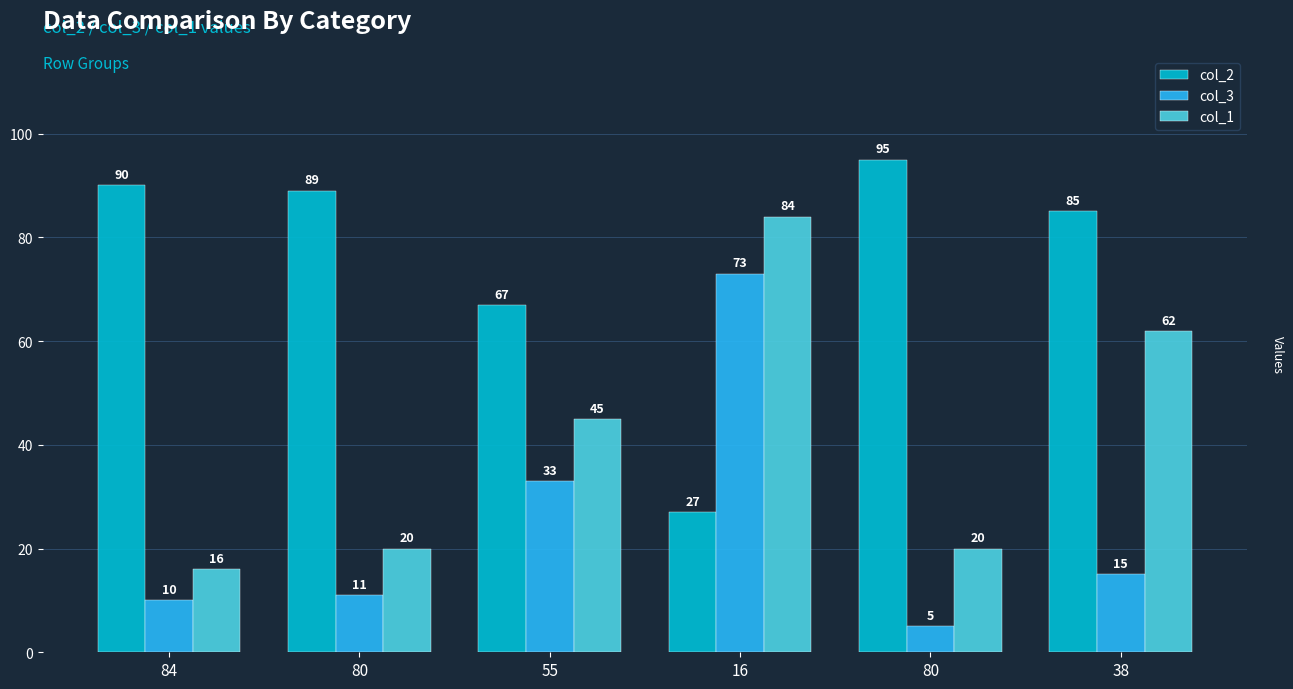

What are all the series names shown in the legend?

col_2, col_3, col_1